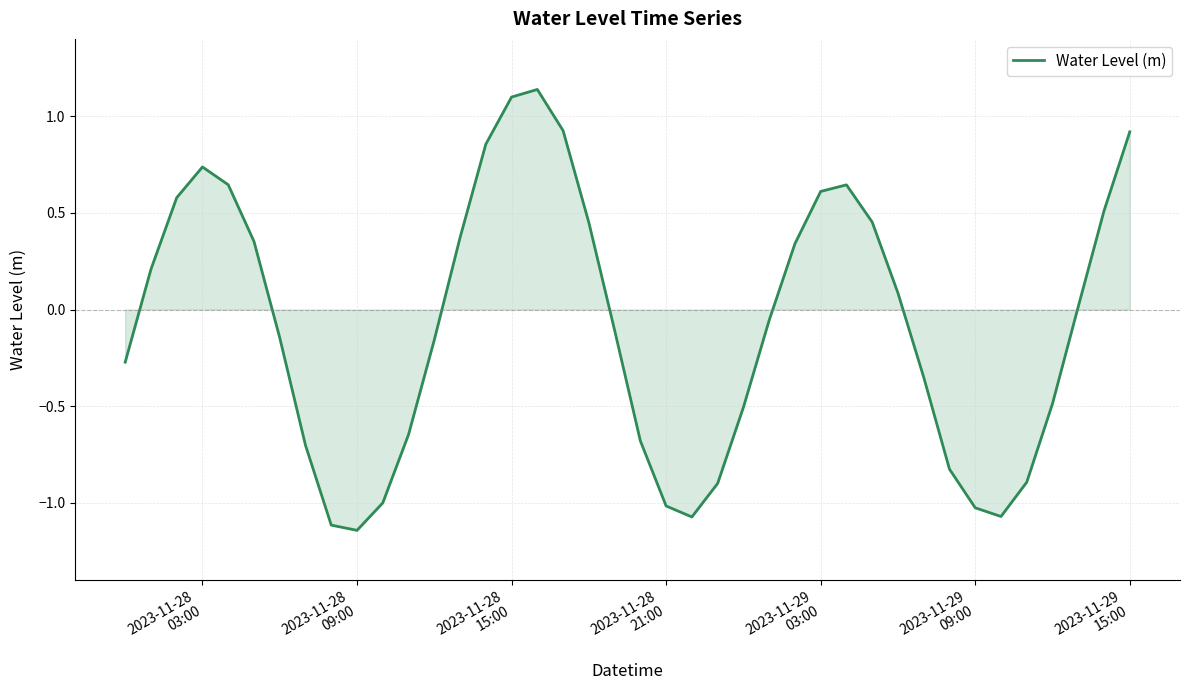

What is the difference between the maximum and minimum values?

2.3